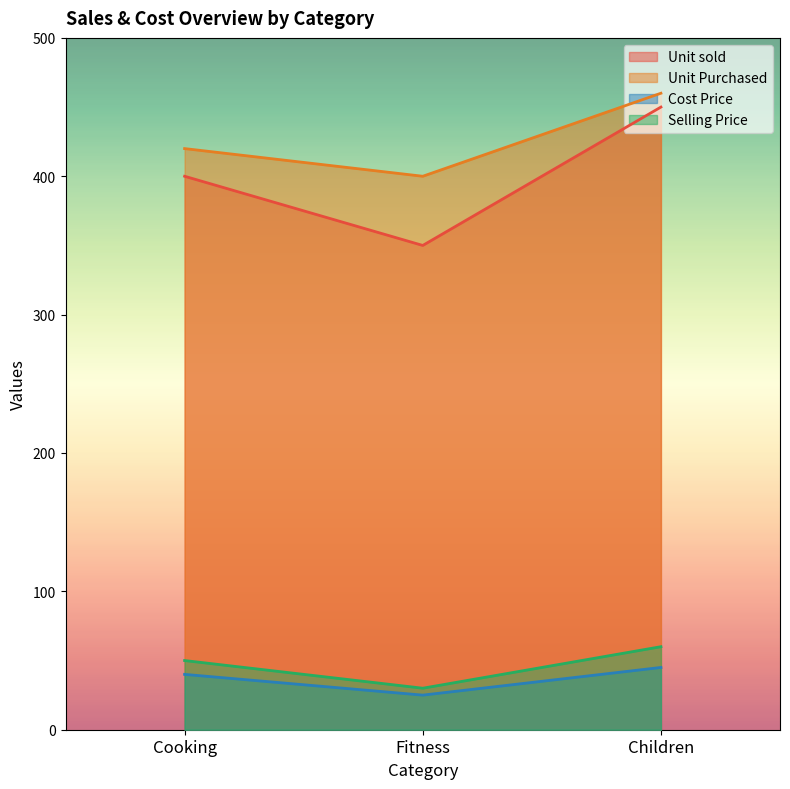

Does the chart display data point markers on the line(s)?

No